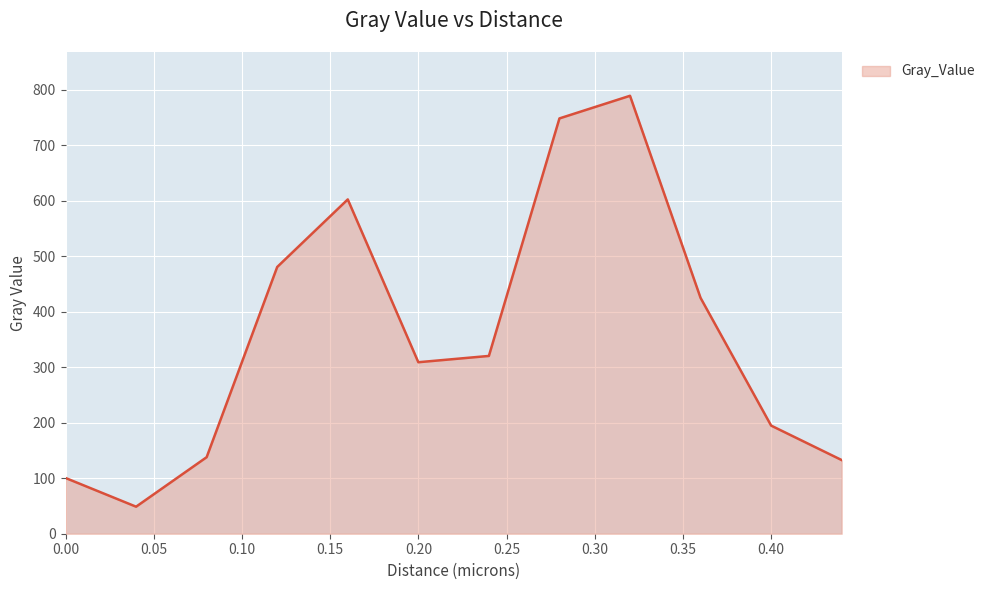

What is the smallest value displayed?

48.7